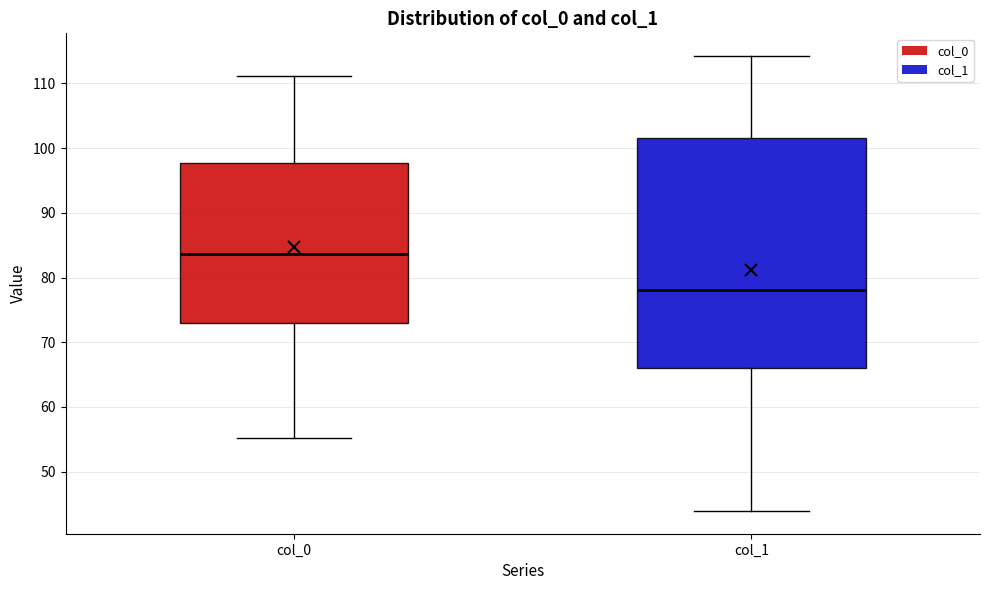

Reading left to right, transcribe this box plot: for each box, give where its median line is, the range the box spans, and where its two whiskers end, as read against the y-axis. The values are not printed on the chart, so give them approximately, as read against the axis.

col_0: median 84, box 73 to 98, whiskers 55 to 111
col_1: median 78, box 66 to 102, whiskers 44 to 114